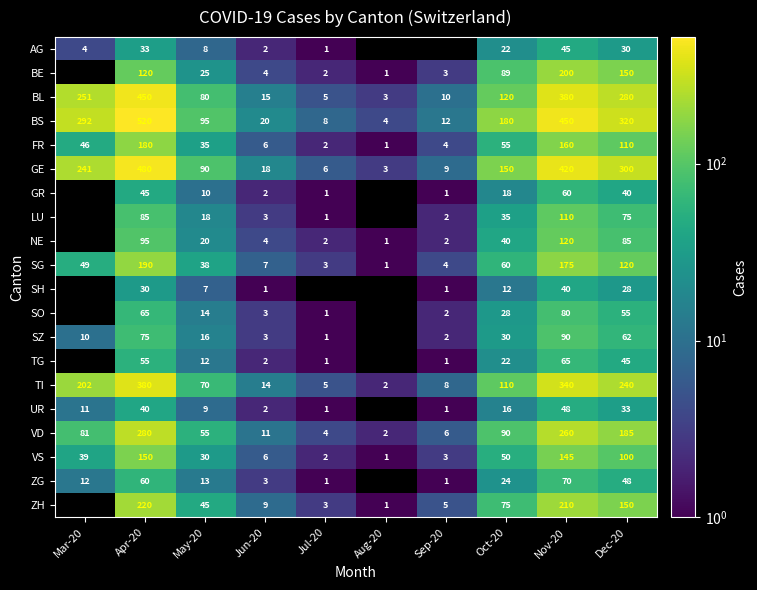

The LU series shows 48.2 at Nov-20. True or false?

False